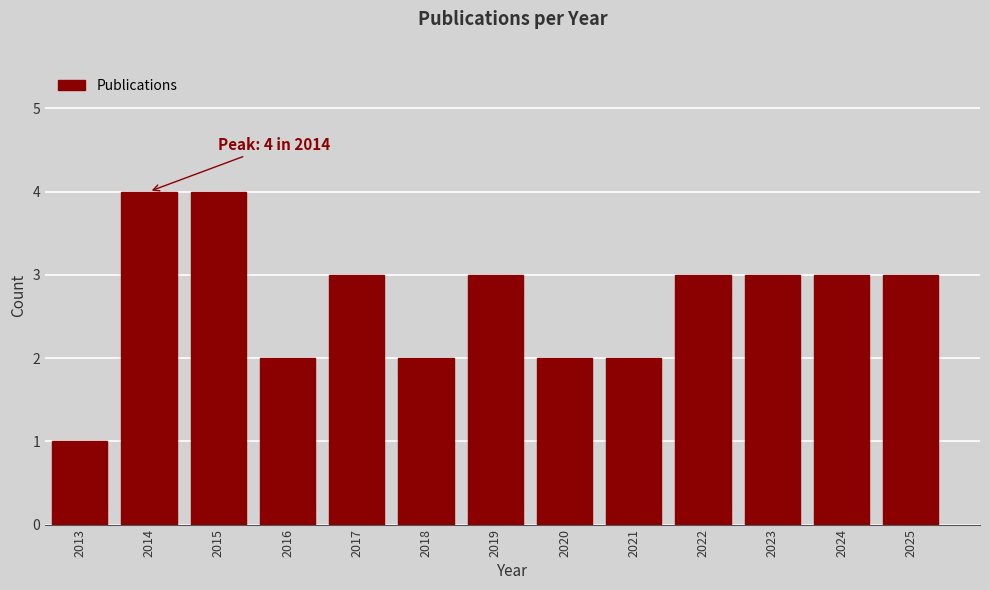

Reading right to left, extract all data points from this chart.

2025=3	2024=3	2023=3	2022=3	2021=2	2020=2	2019=3	2018=2	2017=3	2016=2	2015=4	2014=4	2013=1